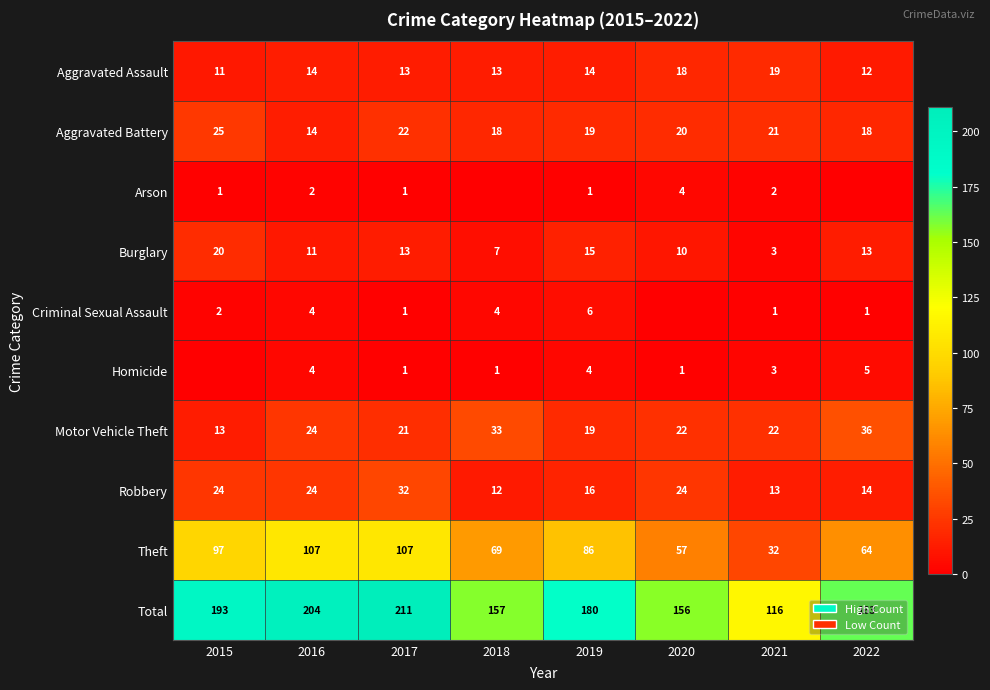

Is the value of Aggravated Battery at 2019 greater than the value of Total at 2022?

No